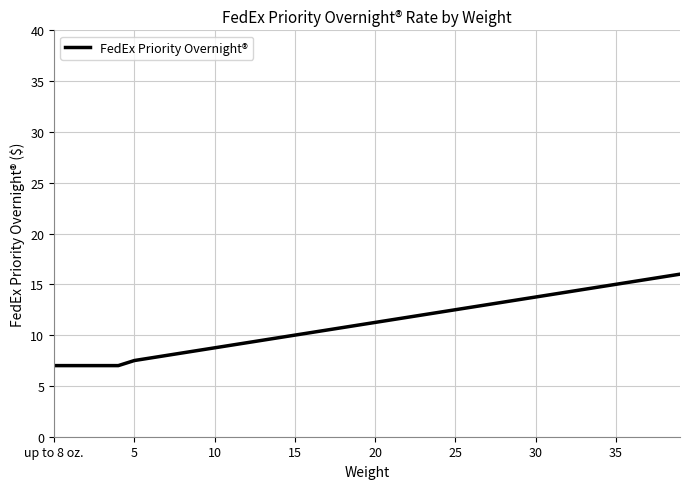

What is the smallest value displayed?

7.0